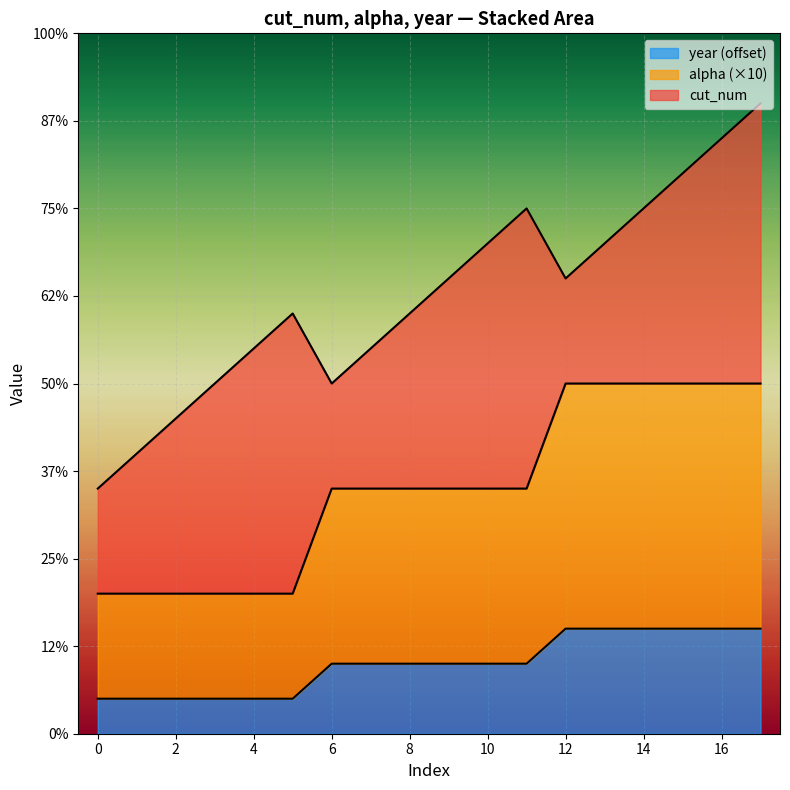

What are all the series names shown in the legend?

year (offset), alpha (×10), cut_num